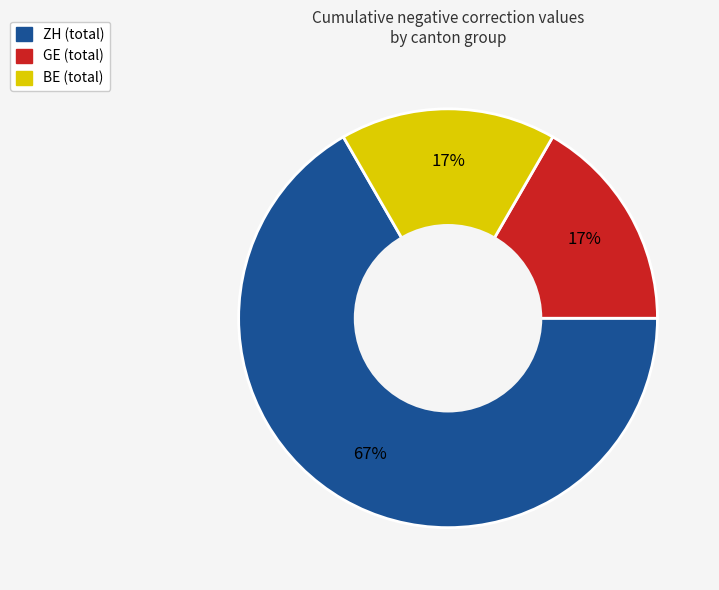

To the nearest percent, what is the average slice percentage?

33%